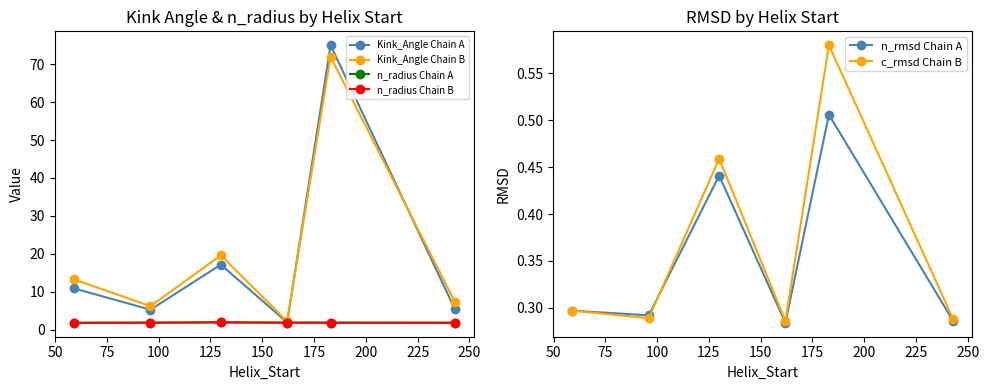

What is the value of the n_radius Chain B point at the 2nd from the left?

1.9